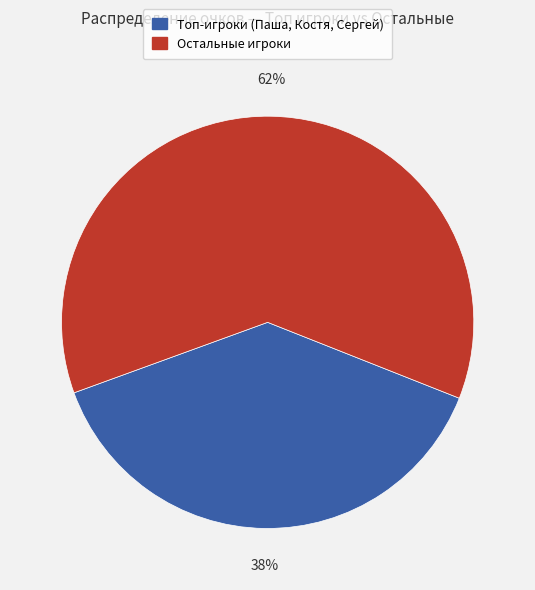

To the nearest percent, what is the average slice percentage?

50%